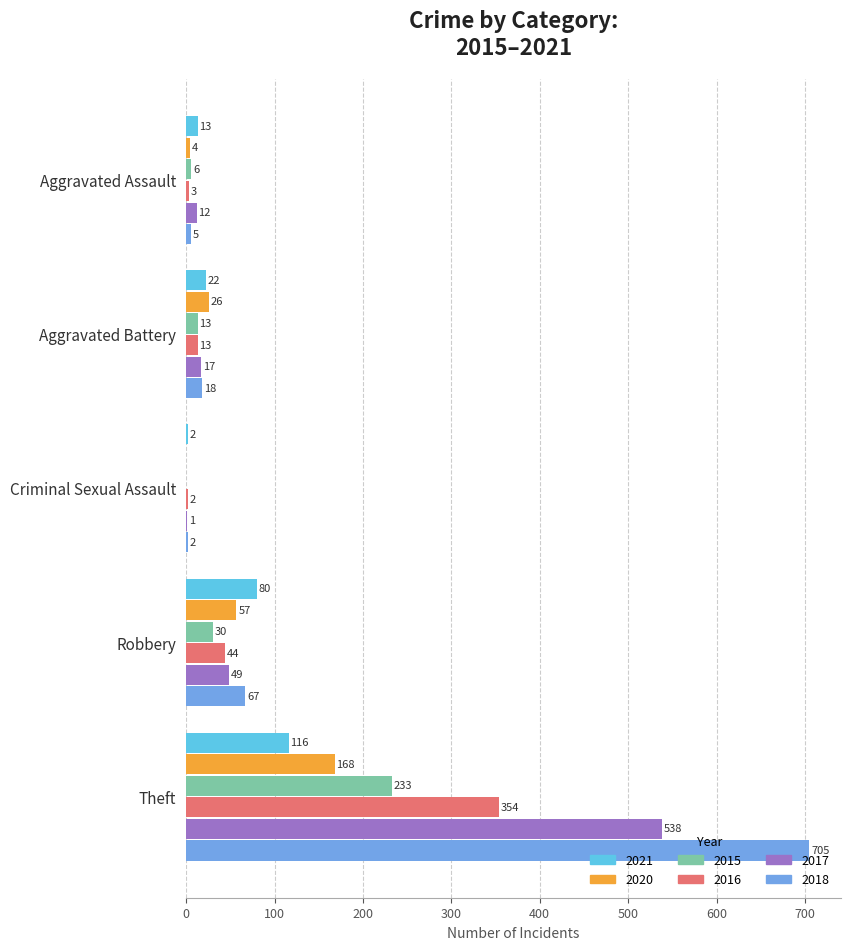

Is it true that 2021 equals 22 at Aggravated Battery?

True